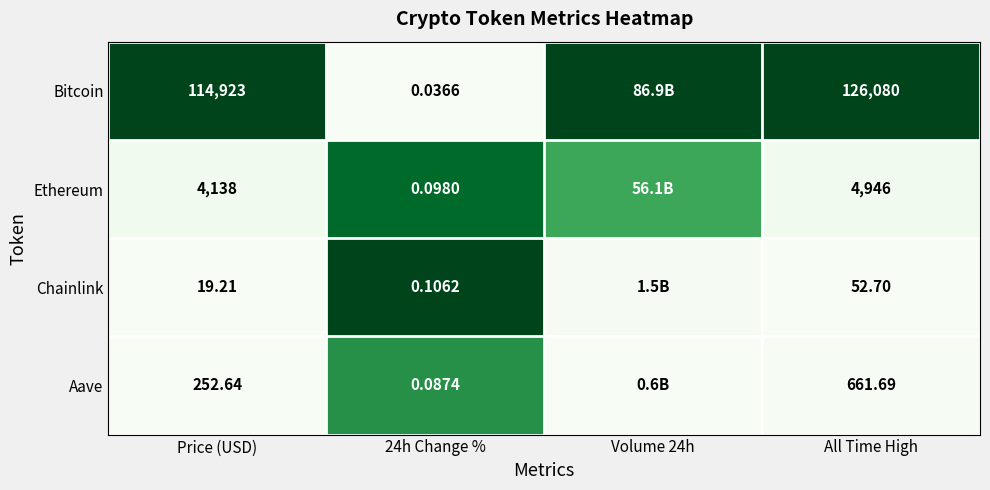

Between 24h Change % and Volume 24h, which is larger?

Volume 24h